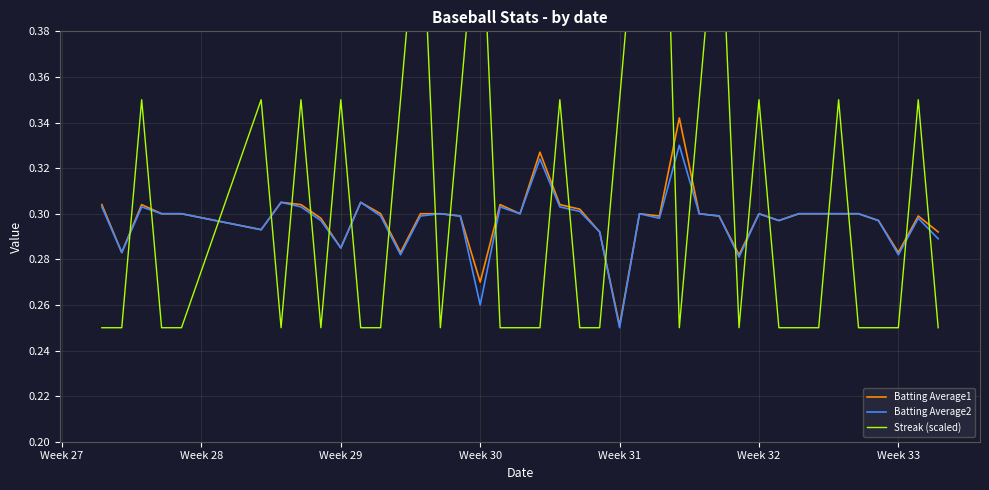

True or false: Streak (scaled) and Batting Average2 intersect in this chart.

True